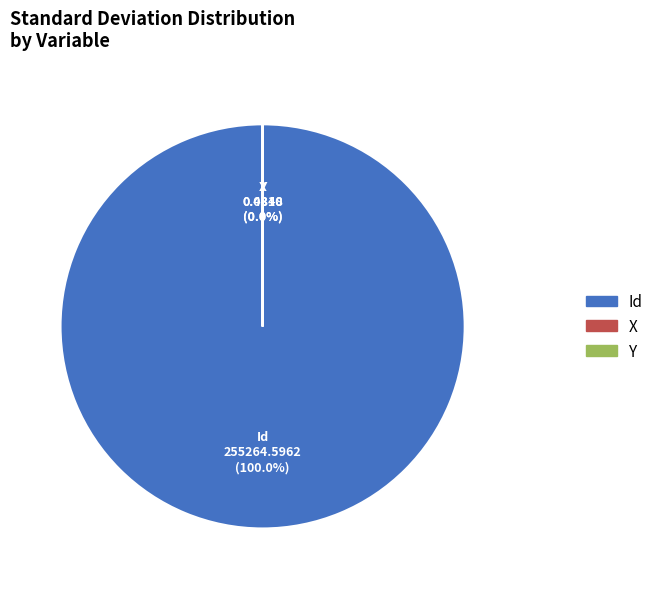

Which slice is the largest?

Id